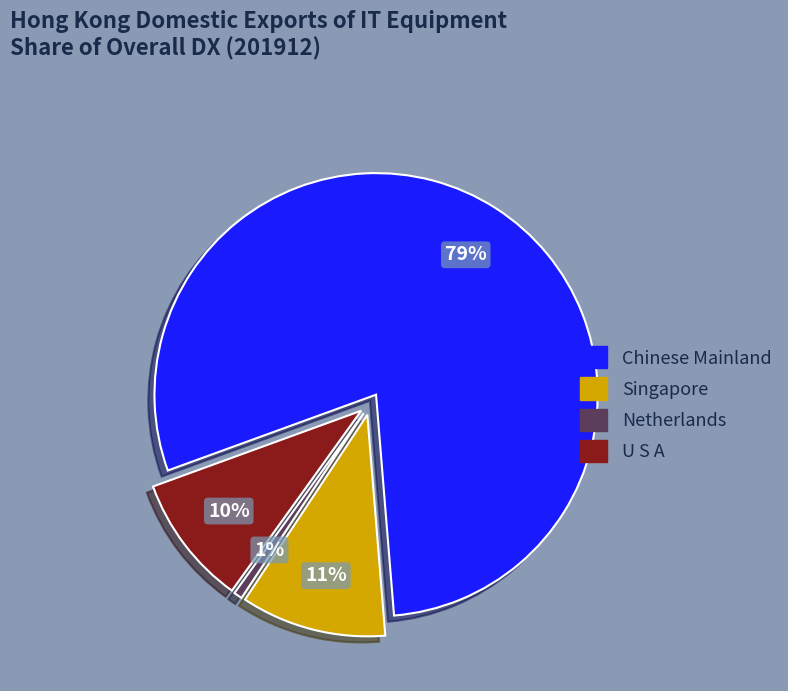

Does any single category account for the majority?

Yes